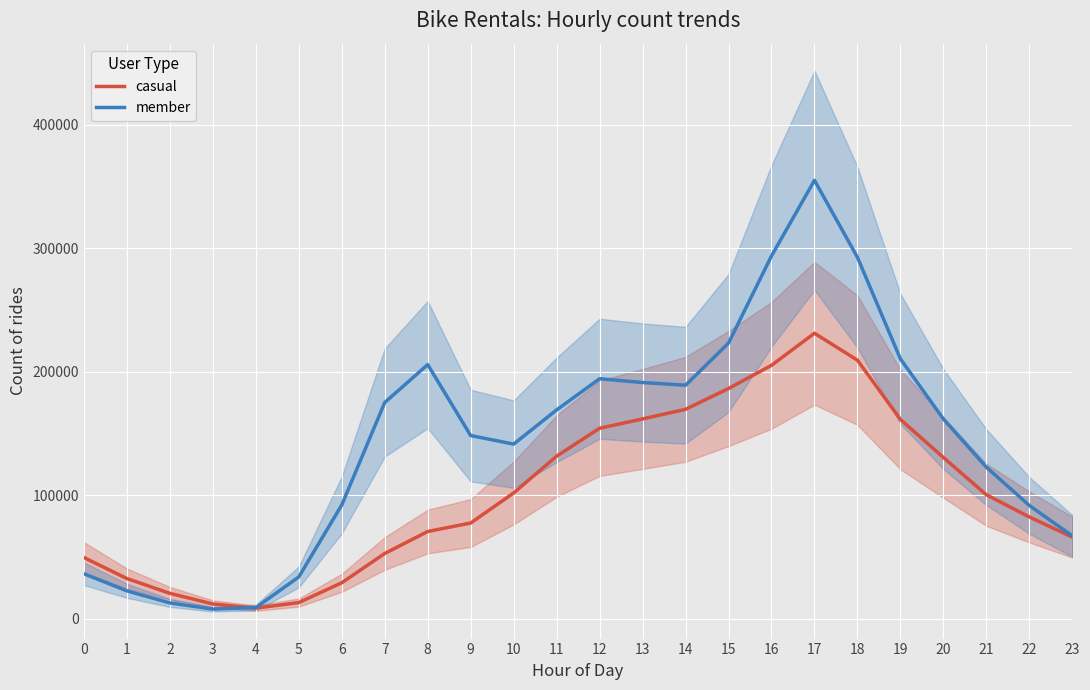

What is the average value of the member series?

143687